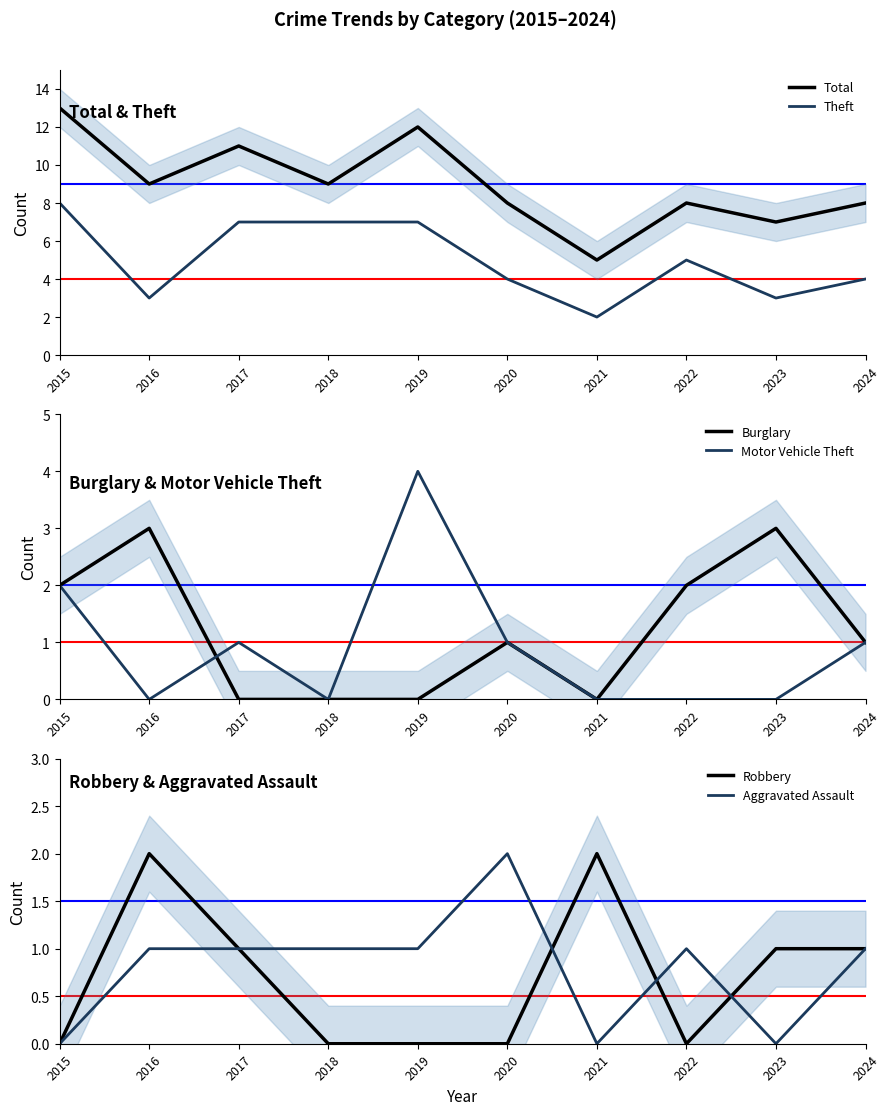

True or false: Theft has more than 1 interior local peaks.

False